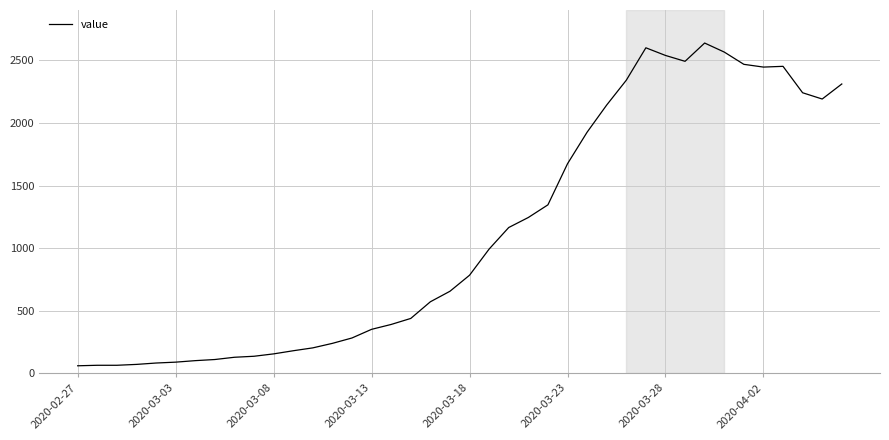

What is the minimum value shown in the chart?

61